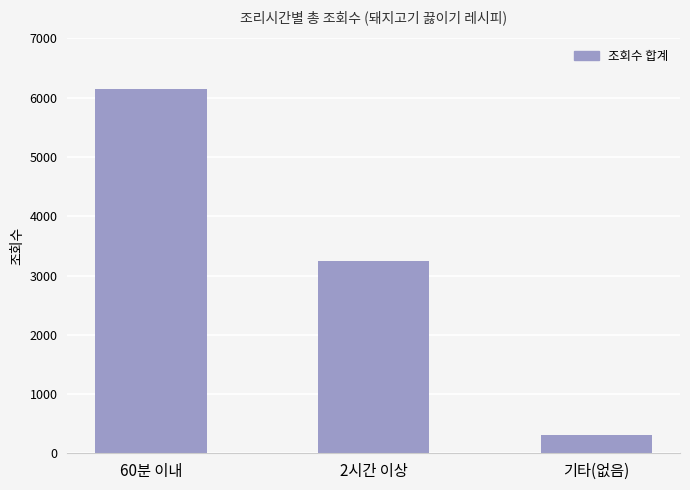

What is the ratio of the value at 60분 이내 to the value at 2시간 이상?

1.9